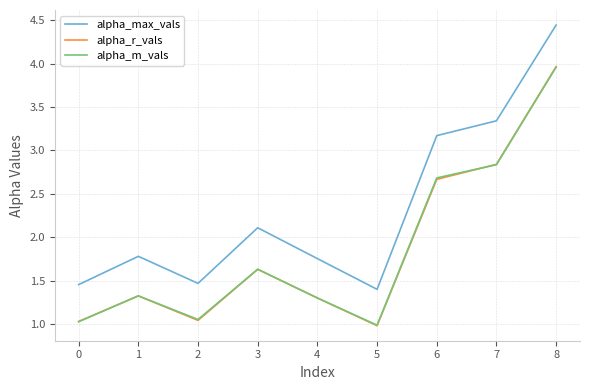

True or false: alpha_max_vals and alpha_r_vals intersect in this chart.

False